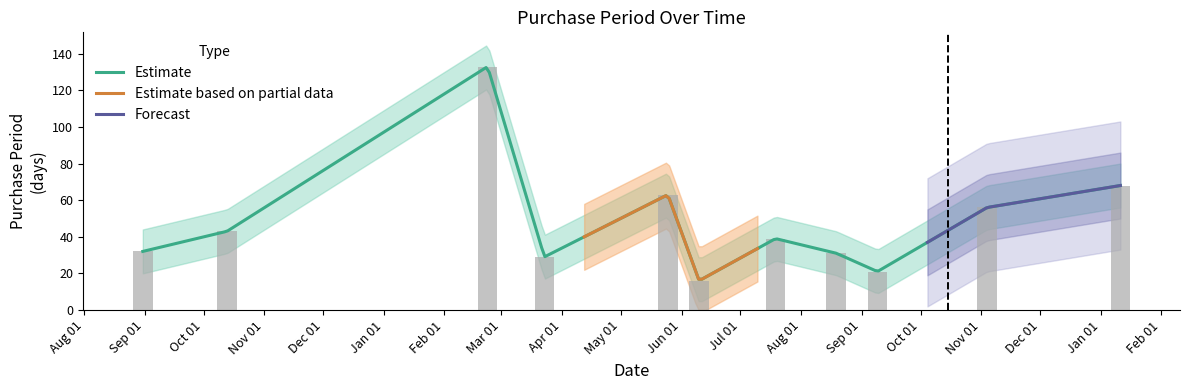

Reading left to right, extract all data points from this chart.

32	43	133	29	63	16	39	31	21	56	68